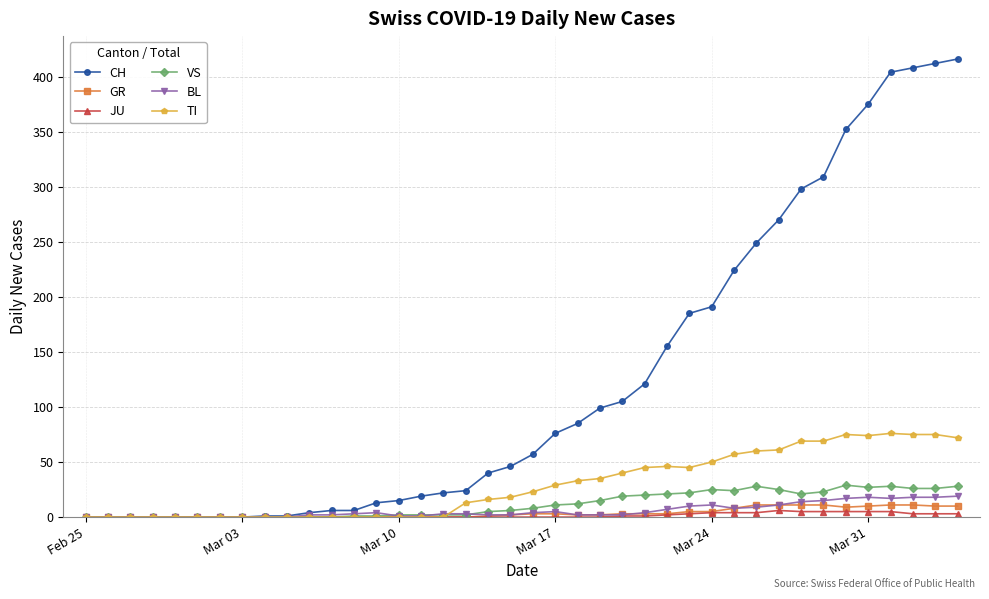

What is the greatest value displayed?

416